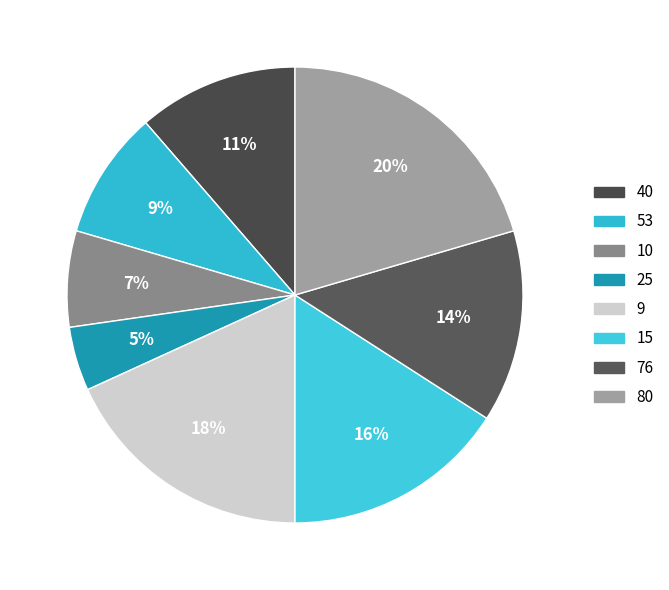

How many slices are in this pie chart?

8